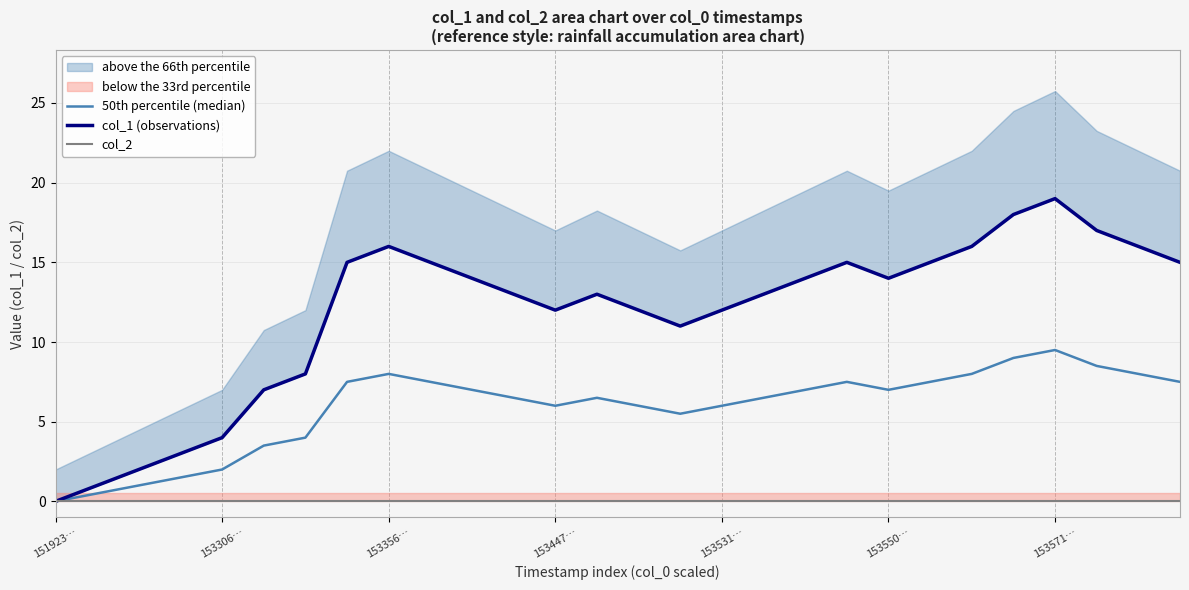

Between 19 and 27, which series saw the biggest shift?

50th percentile (median)